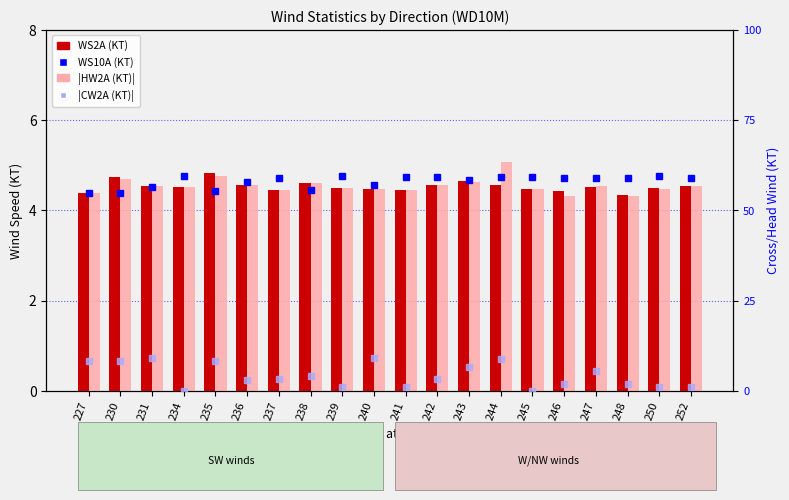

Is it true that |CW2A (KT)| equals 0.7 at 235?

True